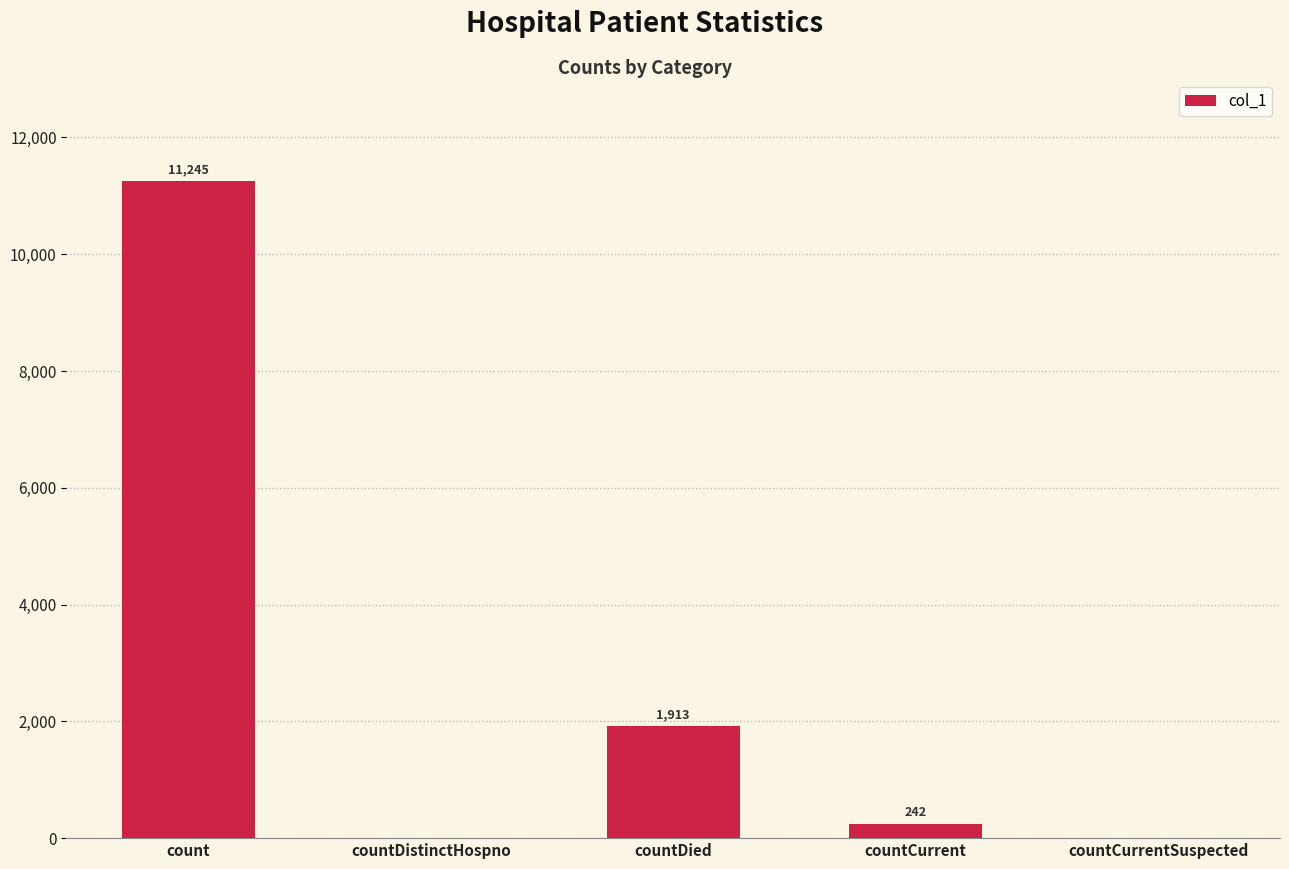

True or false: the data shows 5585 at count.

False